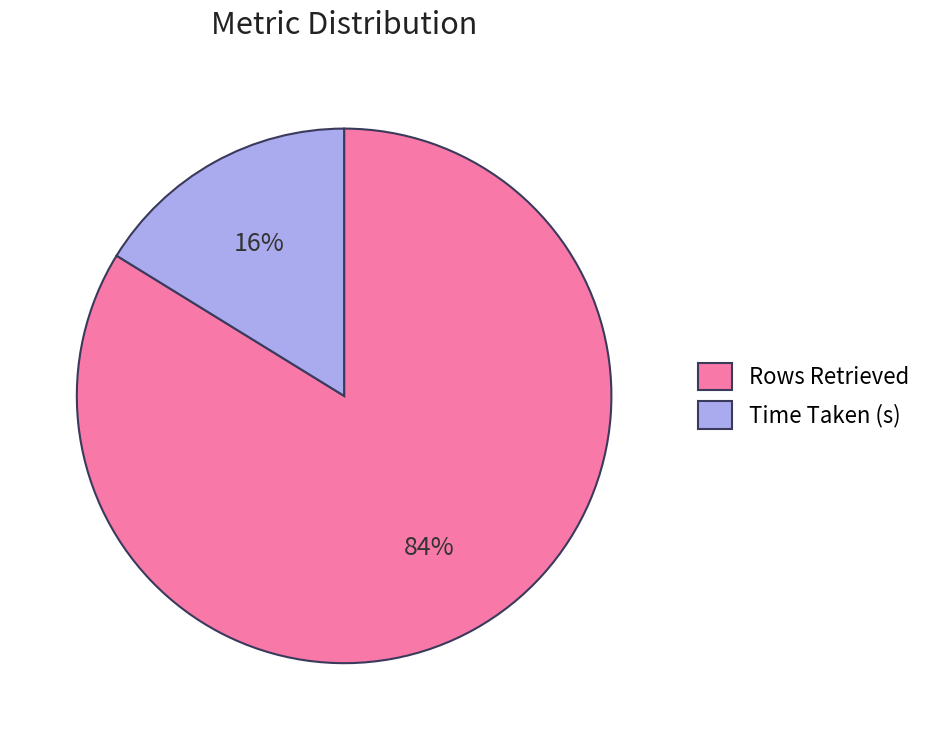

Does Rows Retrieved represent more than half of the total?

Yes